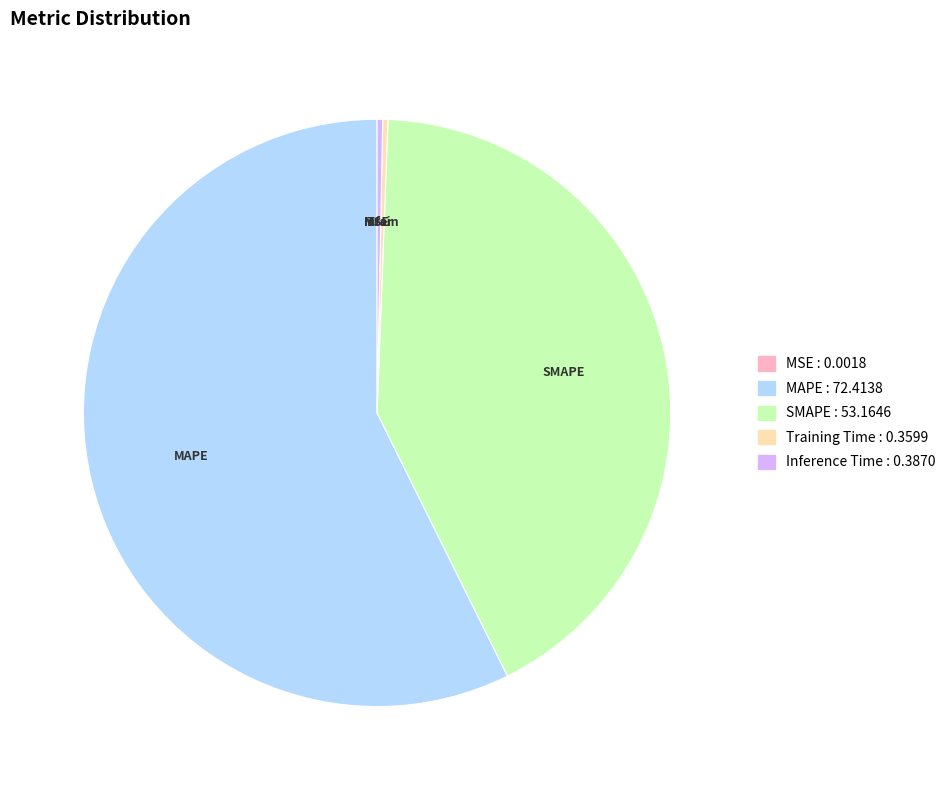

Does any single category account for the majority?

Yes